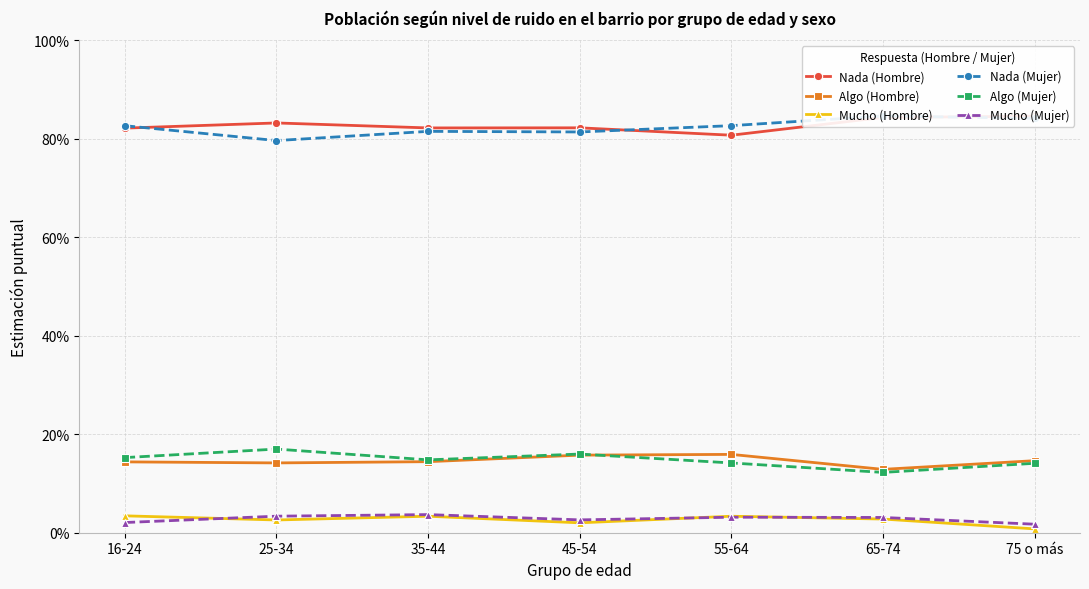

At which category does Mucho (Mujer) reach its first local peak?

35-44